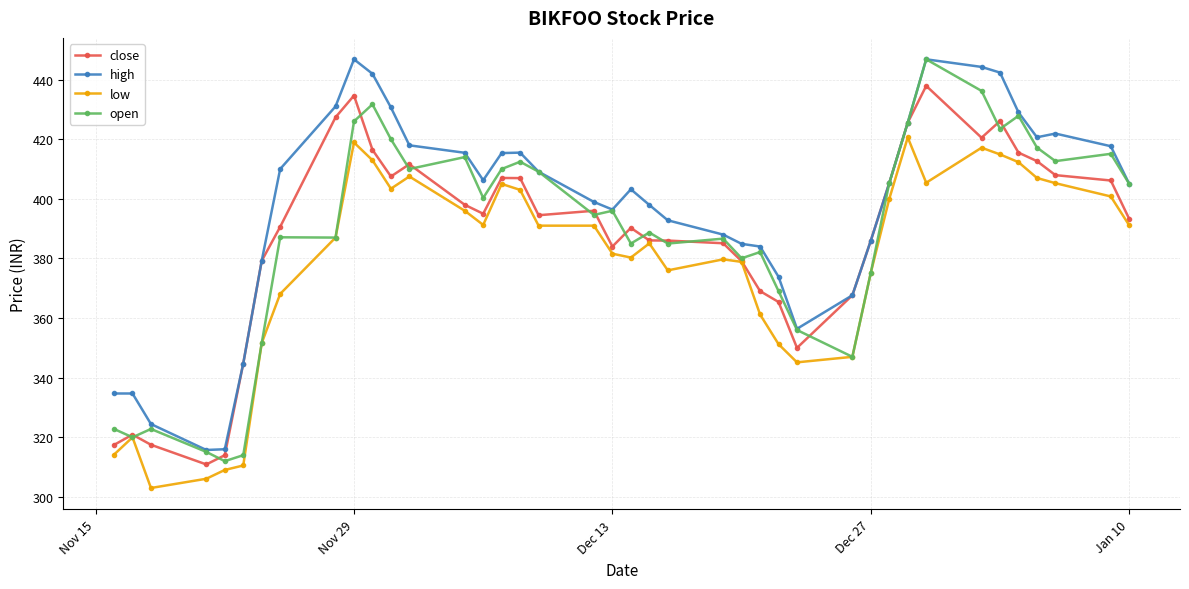

What is the minimum value for close?

310.9